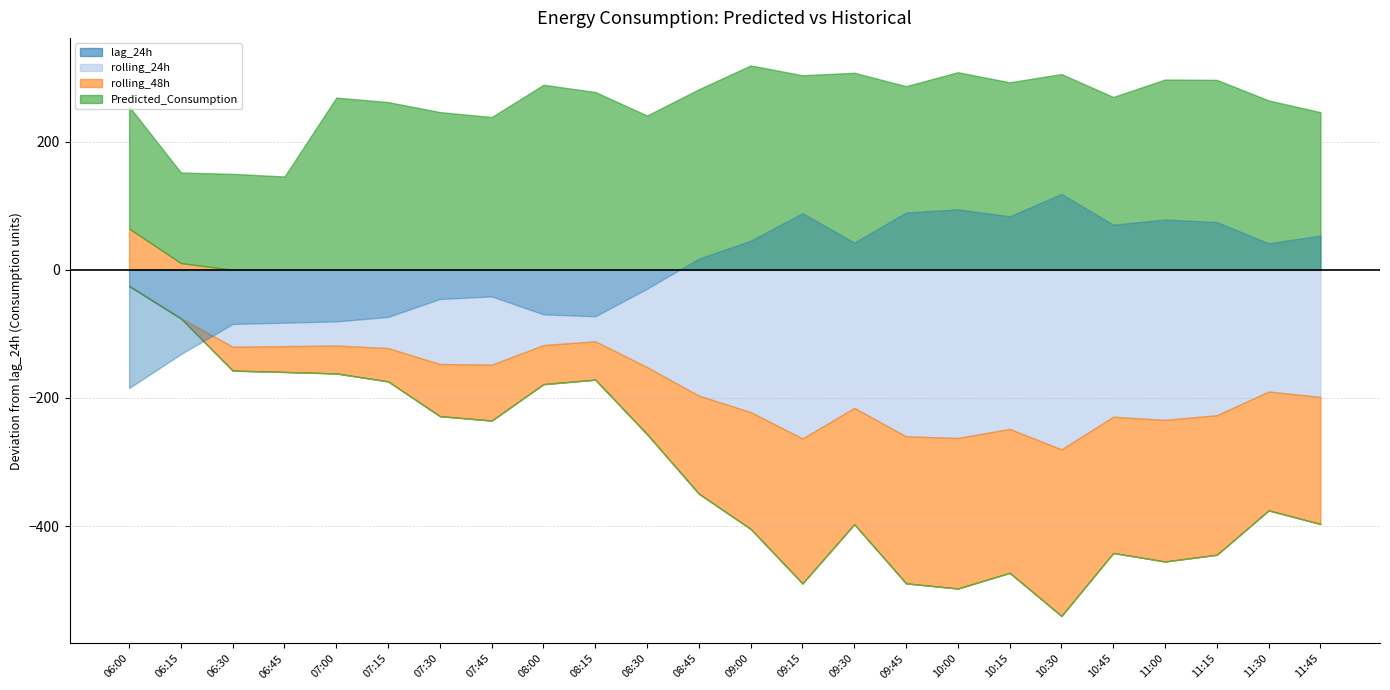

In Predicted_Consumption, how many points are higher than both neighbors (excluding endpoints)?

7